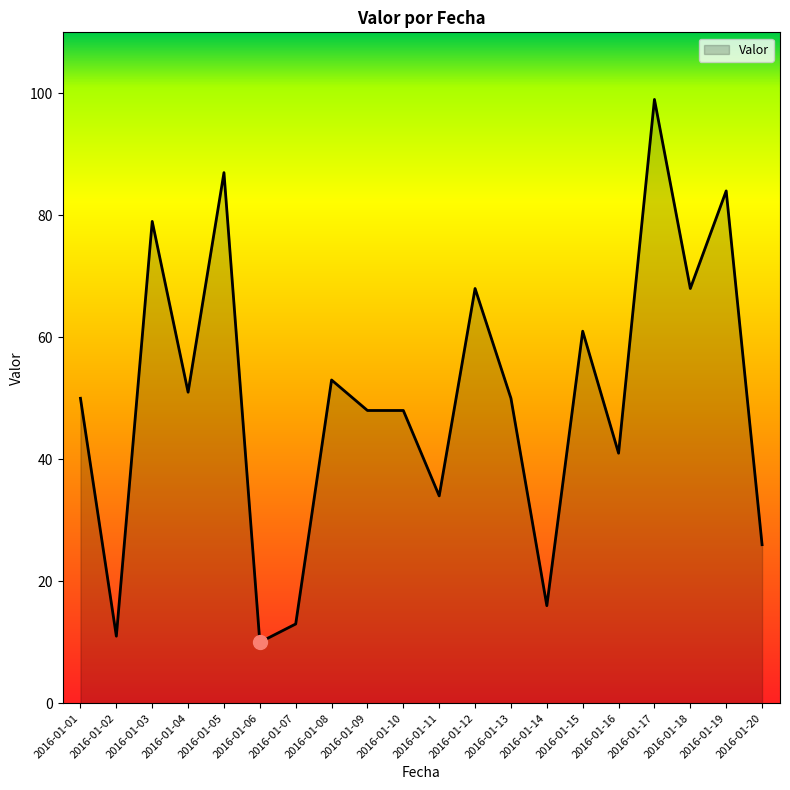

What is the sum of all values?

997